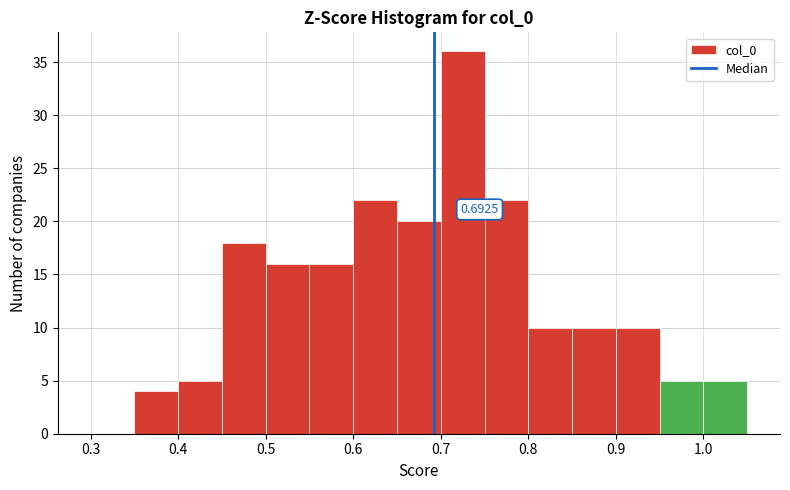

Which range on the x-axis has the tallest bar?

0.70 to 0.75